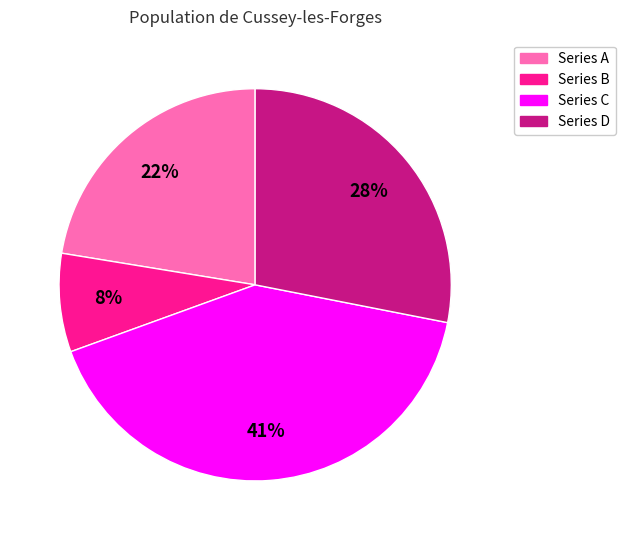

What is the smallest slice in the pie chart?

Series B